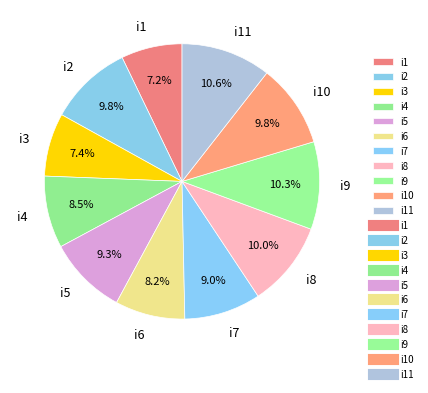

Approximately how many times larger is the value at i4 compared to i1?

1.2